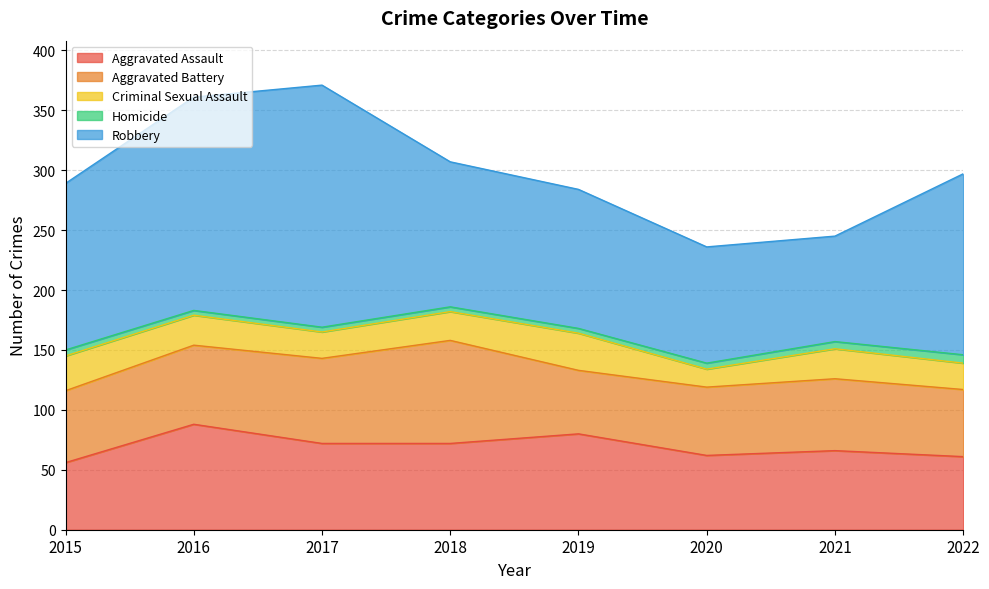

At 2020, list the series in order from smallest to largest.

Homicide, Criminal Sexual Assault, Aggravated Battery, Aggravated Assault, Robbery